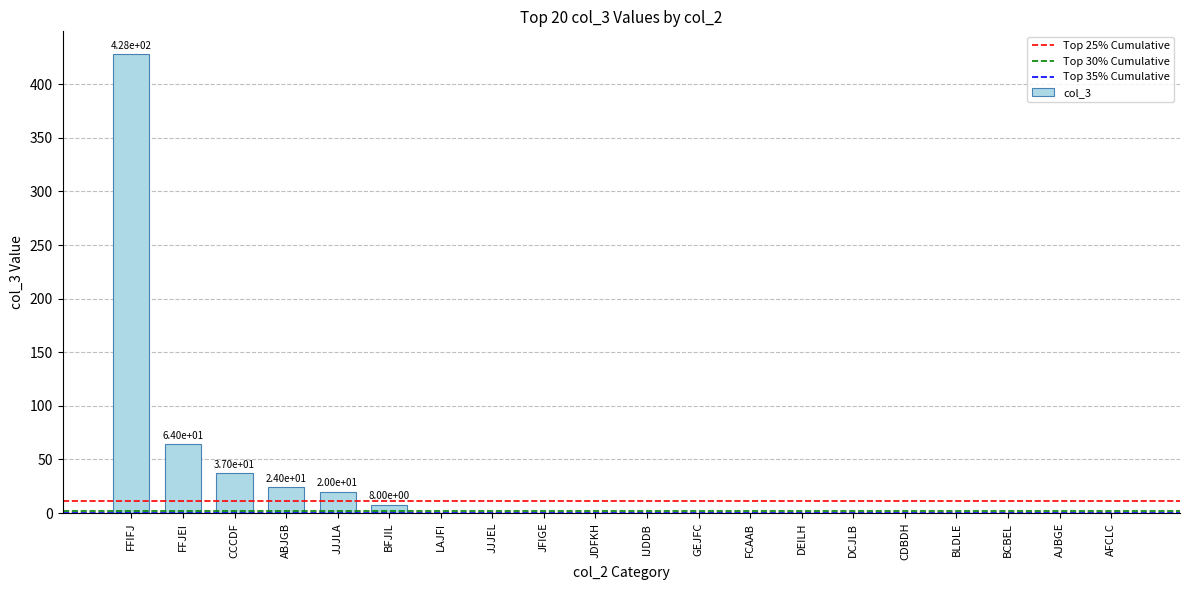

Which has a higher value, JDFKH or CCCDF?

CCCDF